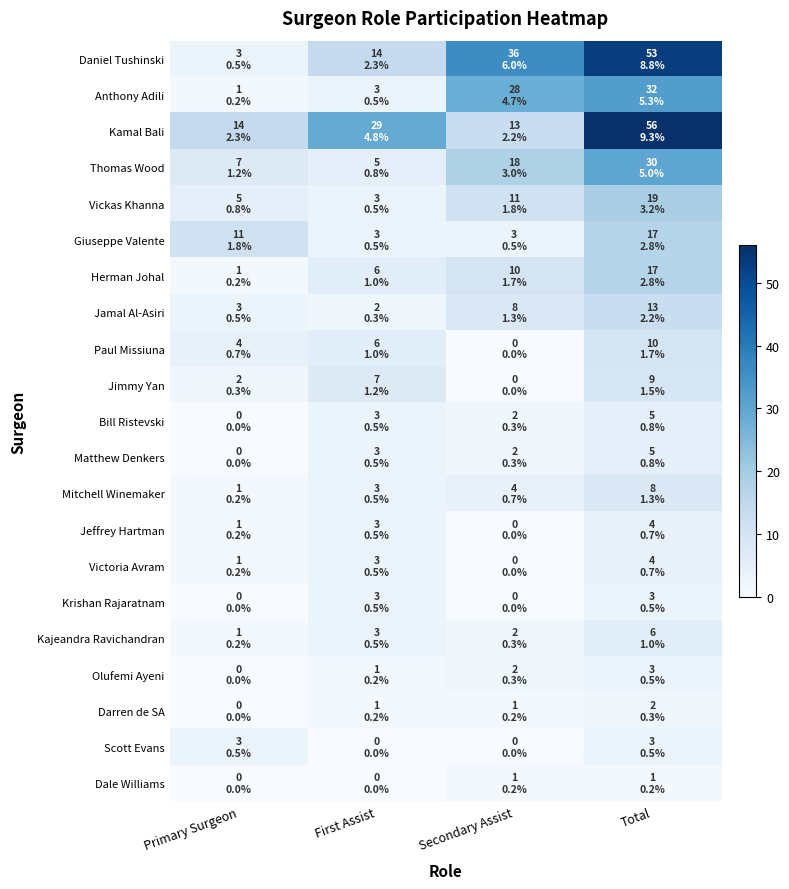

Which series has the largest range (max minus min)?

Daniel Tushinski